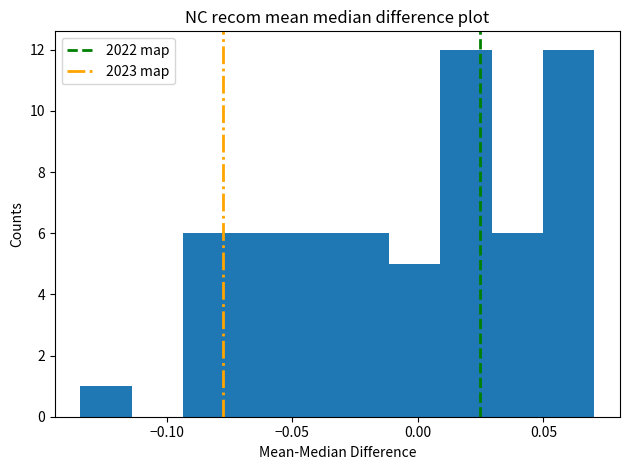

Reading left to right, list every bar in this chart as the range it spans on the x-axis followed by its height. Neither the bar edges nor the heights are printed on the chart, so give them approximately, as read against the axes.

-0.135 to -0.115: 1
-0.115 to -0.095: 0
-0.095 to -0.075: 6
-0.075 to -0.050: 6
-0.050 to -0.030: 6
-0.030 to -0.010: 6
-0.010 to 0.010: 5
0.010 to 0.030: 12
0.030 to 0.050: 6
0.050 to 0.070: 12